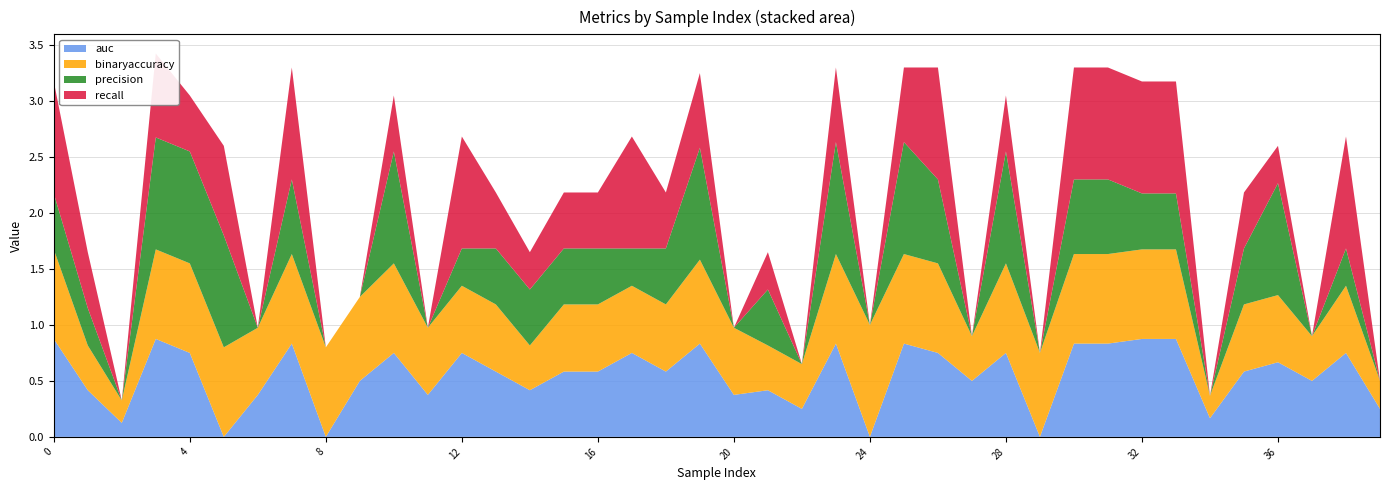

Reading left to right, what are all the values shown in this chart?

auc: 0.9	0.4	0.1	0.9	0.8	0.0	0.4	0.8	0.0	0.5	0.8	0.4	0.8	0.6	0.4	0.6	0.6	0.8	0.6	0.8	0.4	0.4	0.2	0.8	0.0	0.8	0.8	0.5	0.8	0.0	0.8	0.8	0.9	0.9	0.2	0.6	0.7	0.5	0.8	0.2
binaryaccuracy: 0.8	0.4	0.2	0.8	0.8	0.8	0.6	0.8	0.8	0.8	0.8	0.6	0.6	0.6	0.4	0.6	0.6	0.6	0.6	0.8	0.6	0.4	0.4	0.8	1.0	0.8	0.8	0.4	0.8	0.8	0.8	0.8	0.8	0.8	0.2	0.6	0.6	0.4	0.6	0.2
precision: 0.5	0.3	0.0	1.0	1.0	1.0	0.0	0.7	0.0	0.0	1.0	0.0	0.3	0.5	0.5	0.5	0.5	0.3	0.5	1.0	0.0	0.5	0.0	1.0	0.0	1.0	0.8	0.0	1.0	0.0	0.7	0.7	0.5	0.5	0.0	0.5	1.0	0.0	0.3	0.0
recall: 1.0	0.5	0.0	0.8	0.5	0.8	0.0	1.0	0.0	0.0	0.5	0.0	1.0	0.5	0.3	0.5	0.5	1.0	0.5	0.7	0.0	0.3	0.0	0.7	0.0	0.7	1.0	0.0	0.5	0.0	1.0	1.0	1.0	1.0	0.0	0.5	0.3	0.0	1.0	0.0